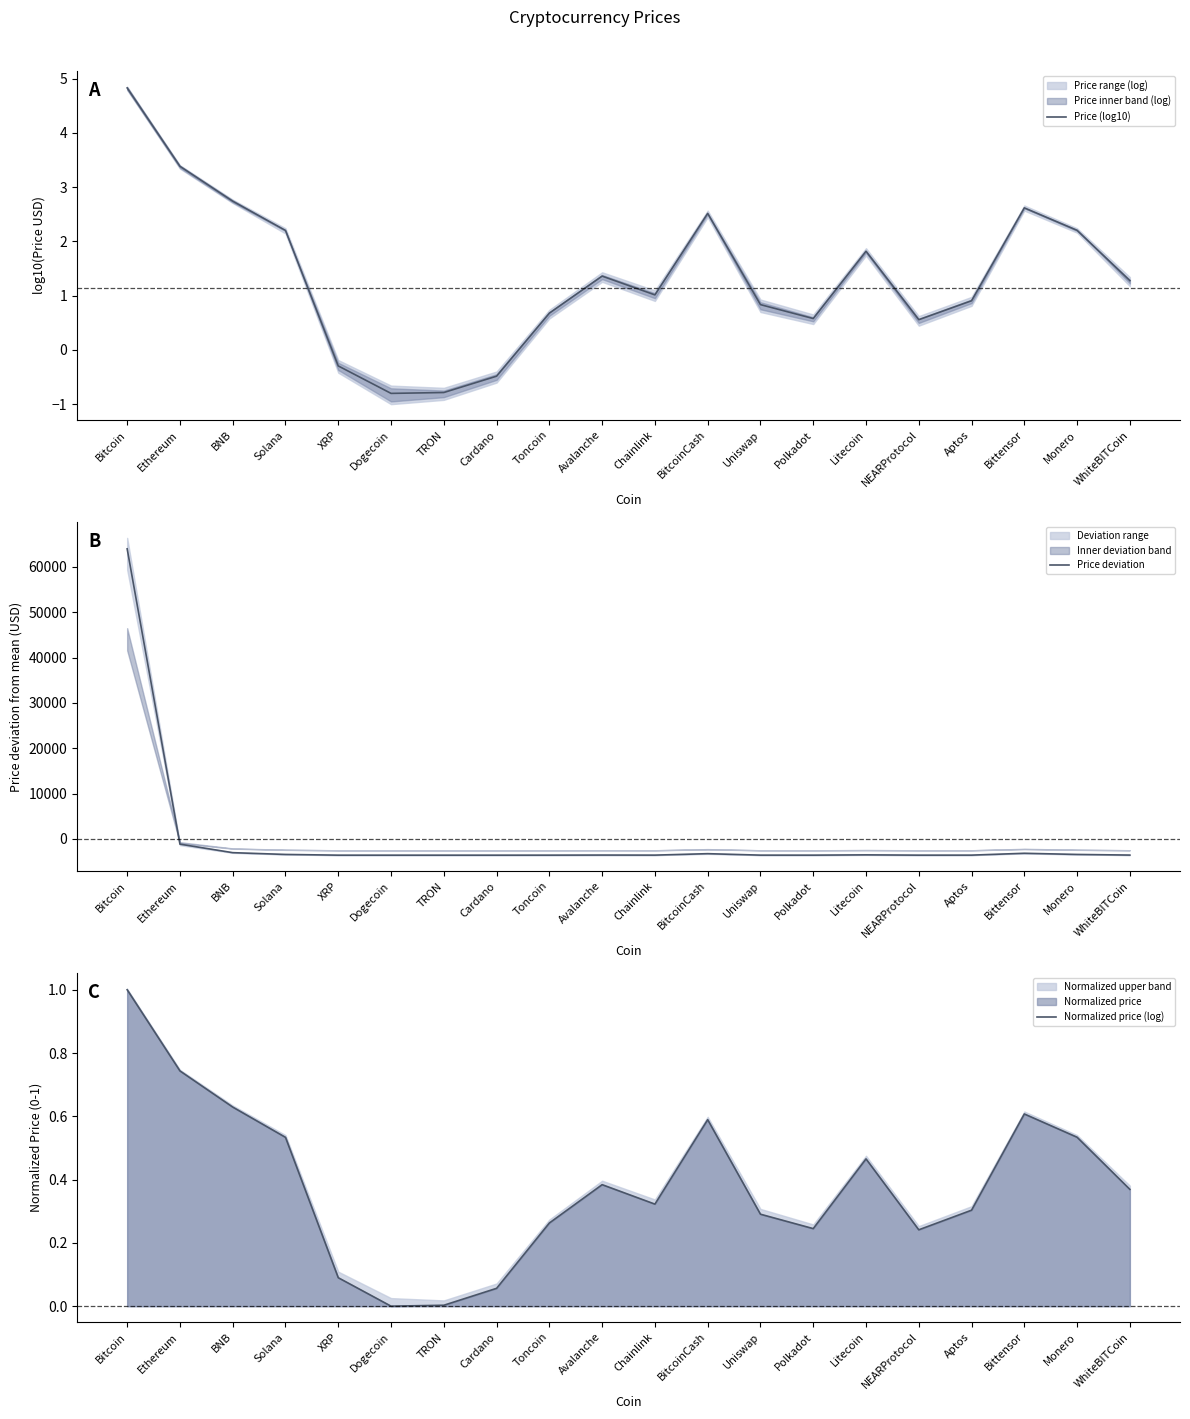

What is the difference between the Price deviation values at Toncoin and Litecoin?

61.2